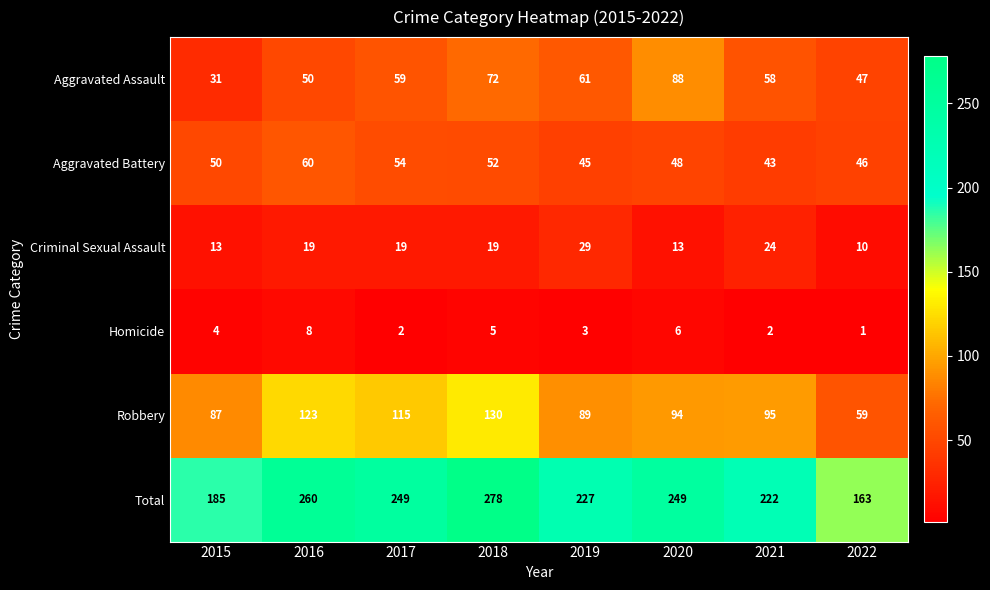

What is the total value across all series at 2018?

556